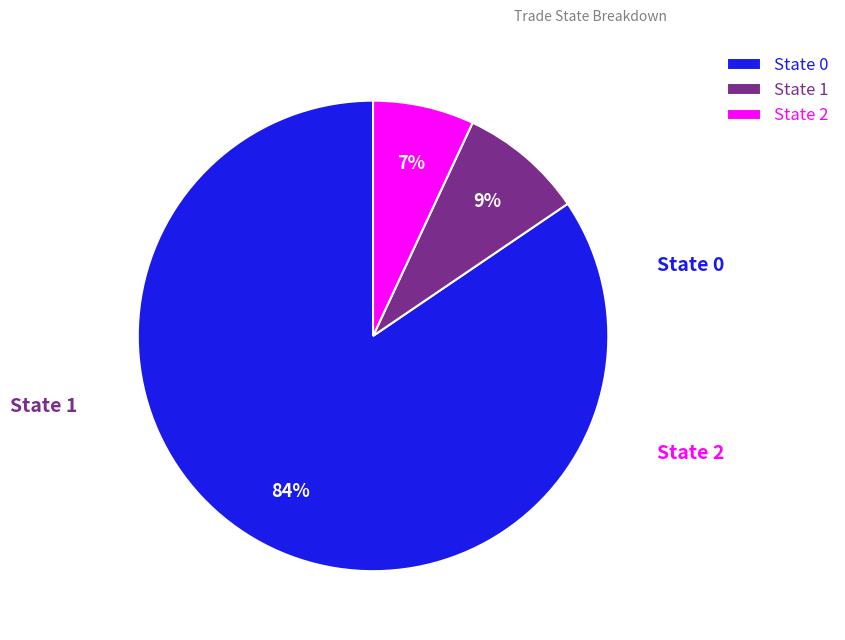

To the nearest percent, what is the average slice percentage?

33%